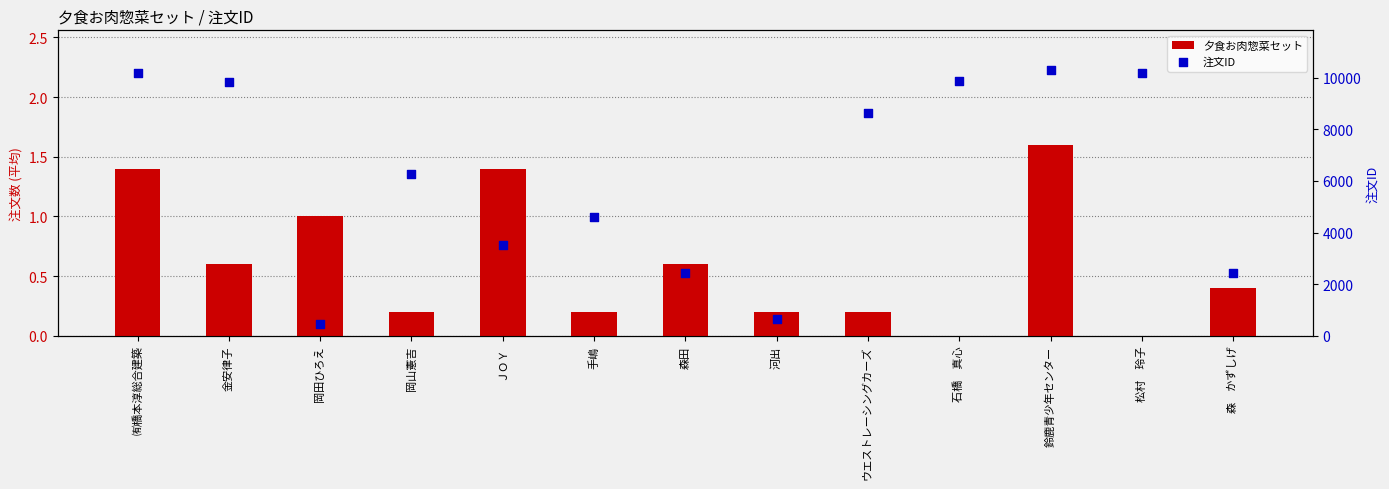

What is the total value across all series at ㈲橋本淳総合建築?

10183.4